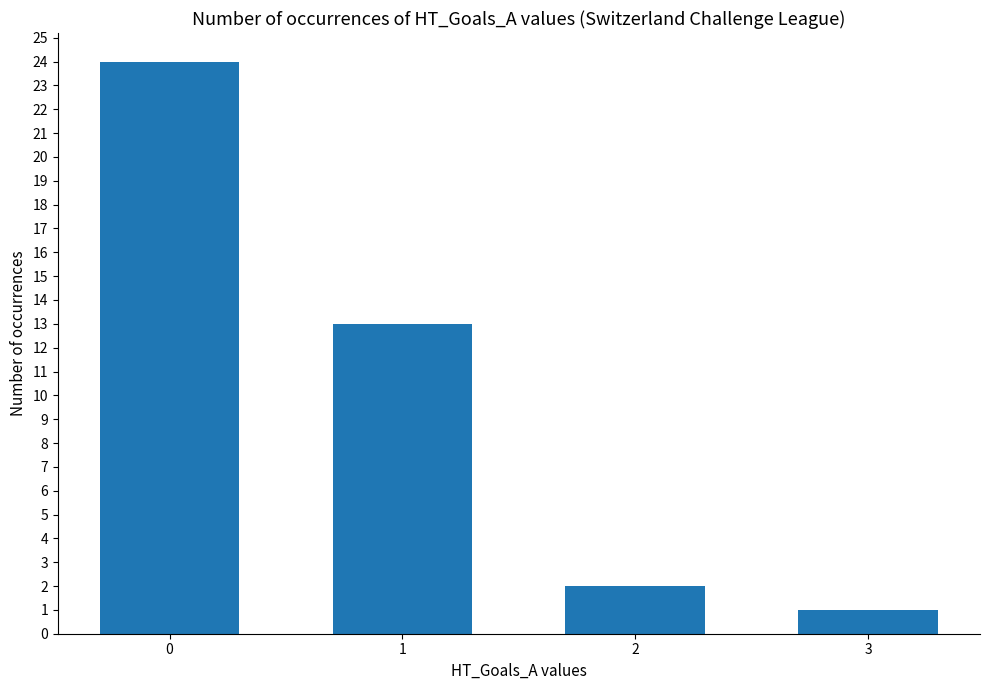

Reading left to right, list all the values displayed in this chart.

24	13	2	1